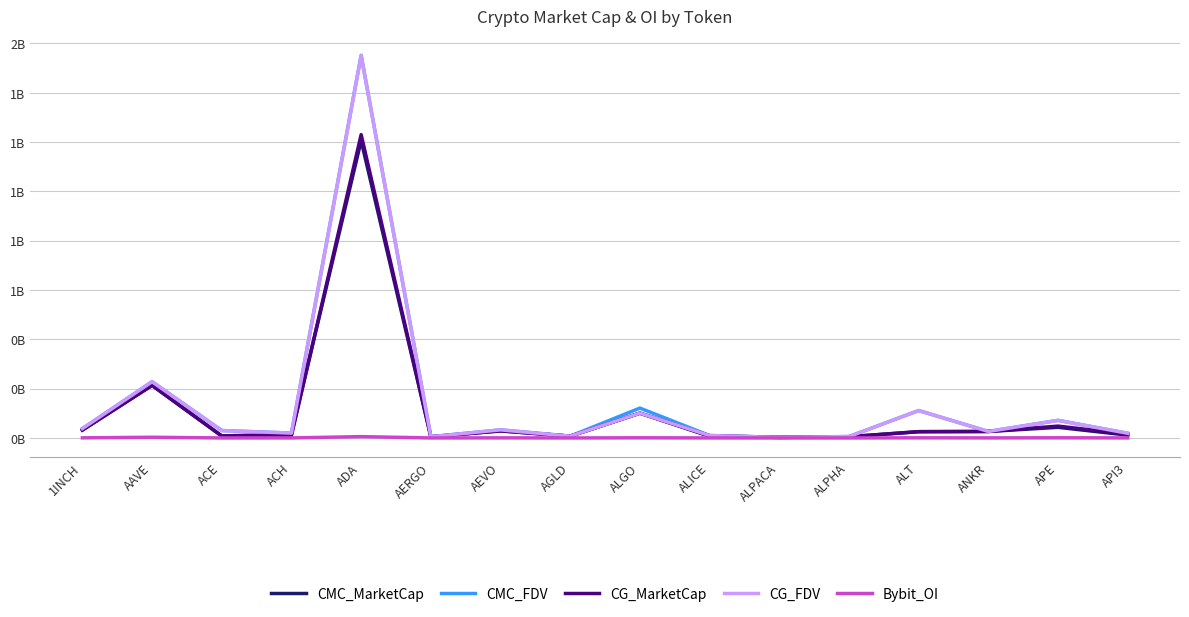

What are all the series names shown in the legend?

CMC_MarketCap, CMC_FDV, CG_MarketCap, CG_FDV, Bybit_OI